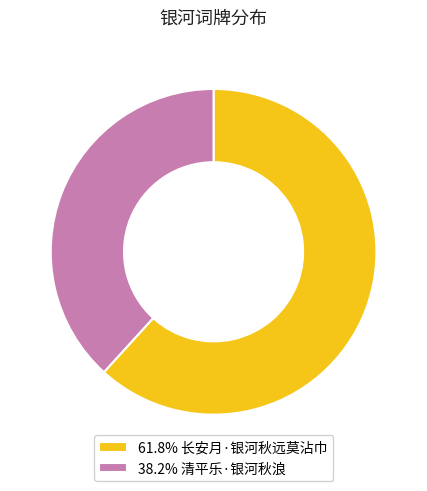

Does 61.8% 长安月·银河秋远莫沾巾 account for over 50% of the chart?

Yes